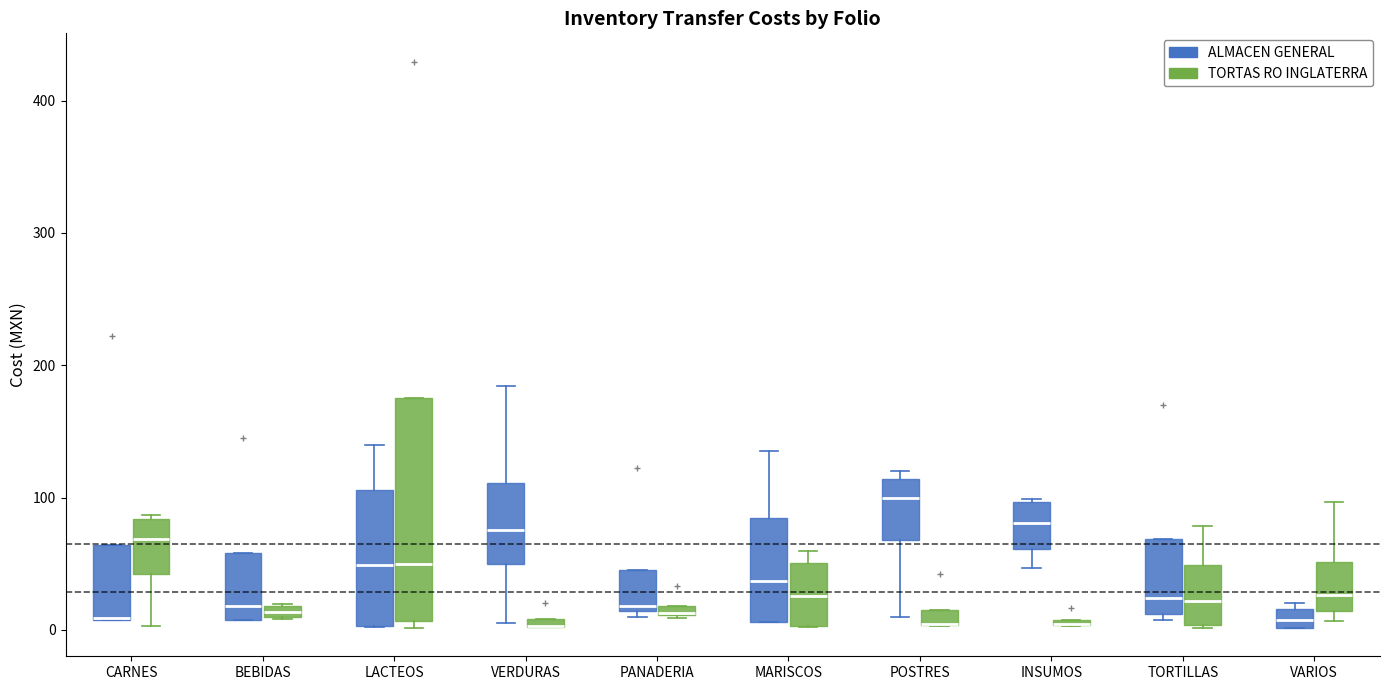

Comparing the boxes themselves (not the whiskers), which one is the tallest?

LACTEOS (TORTAS RO INGLATERRA)